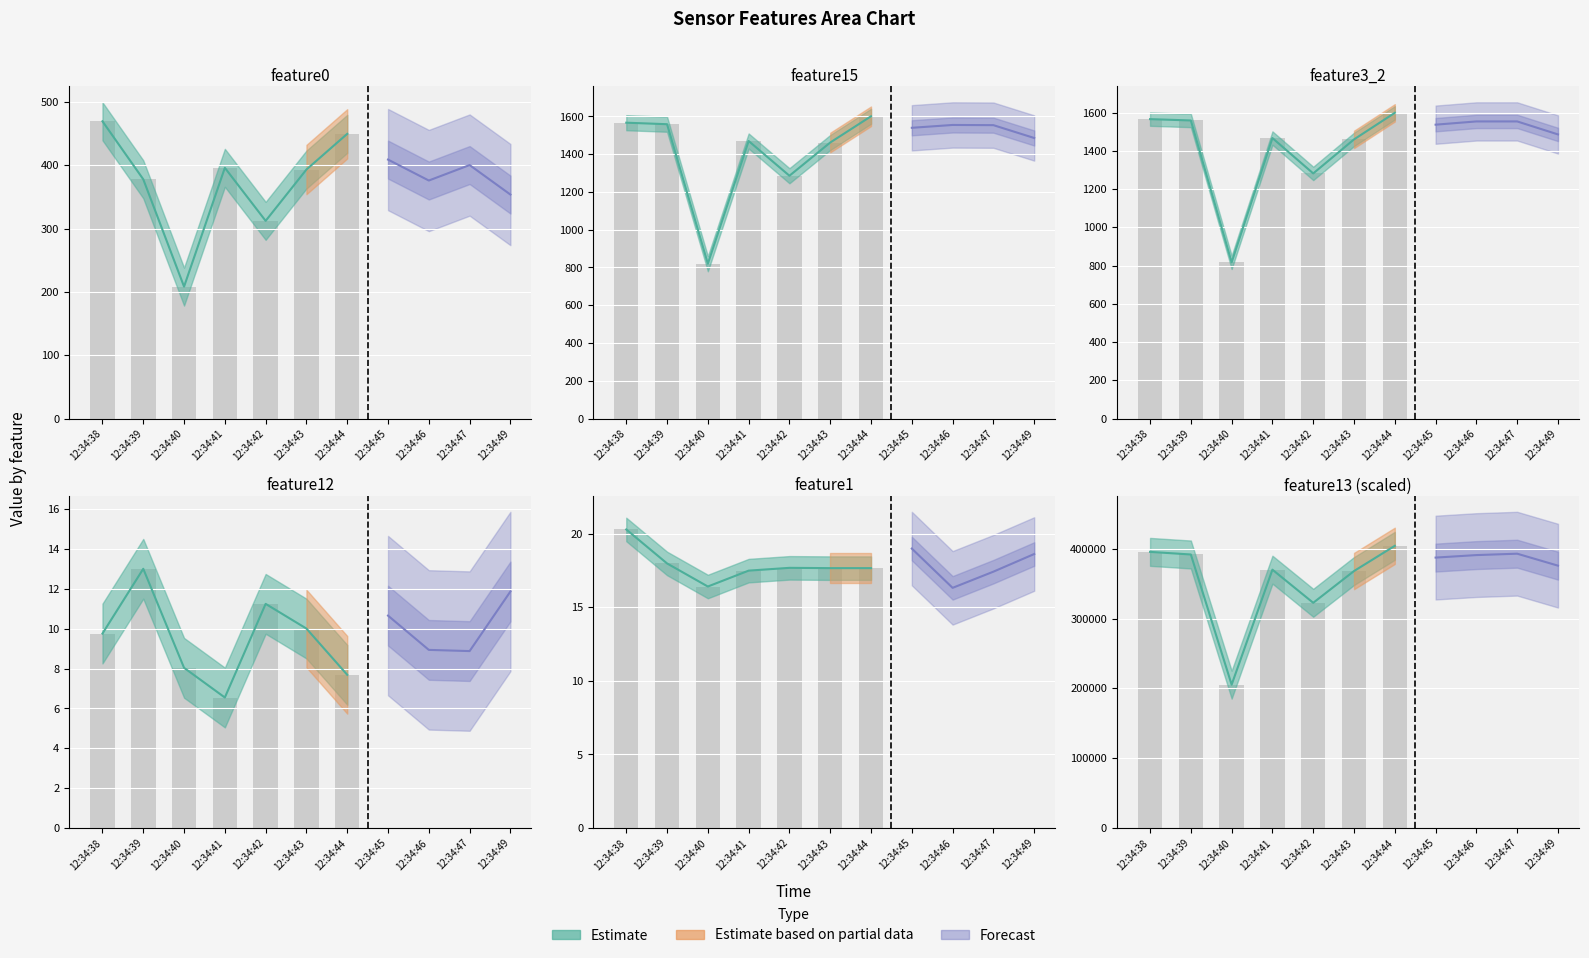

Which series changed the most between 12:34:39 and 12:34:40?

feature13